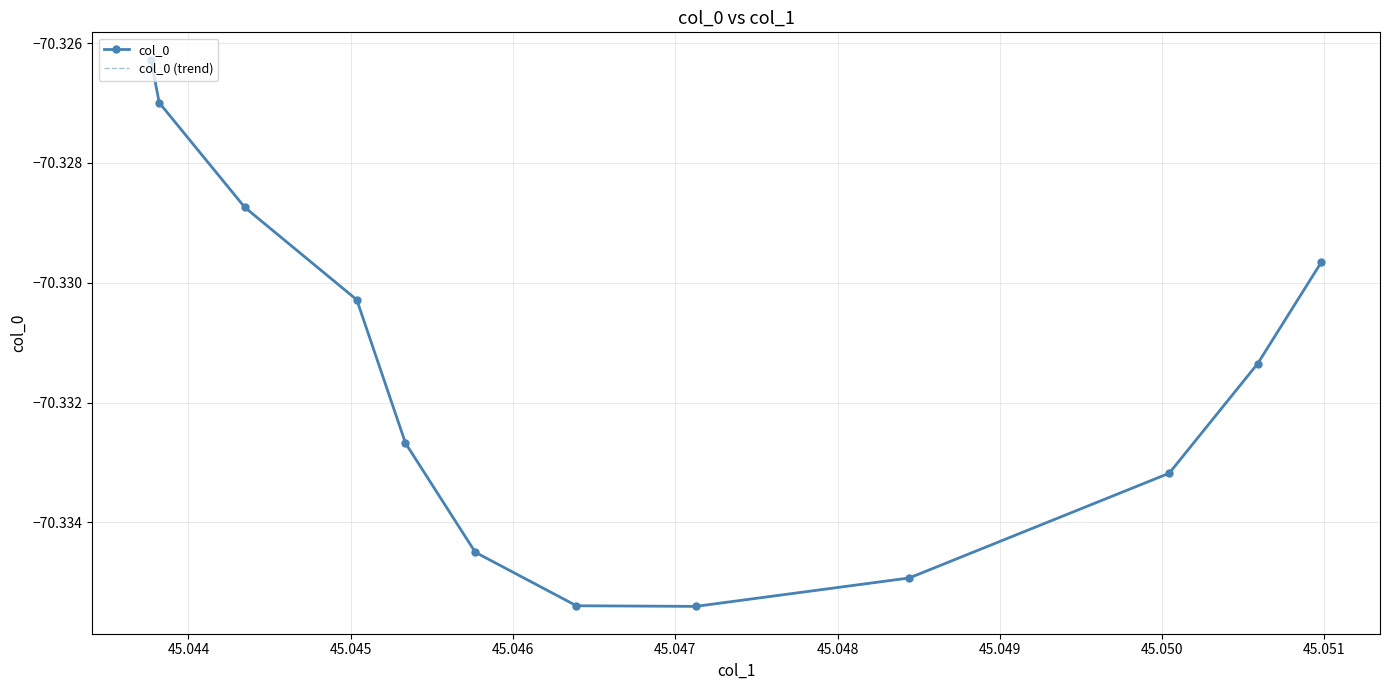

What are all the series names shown in the legend?

col_0, col_0 (trend)